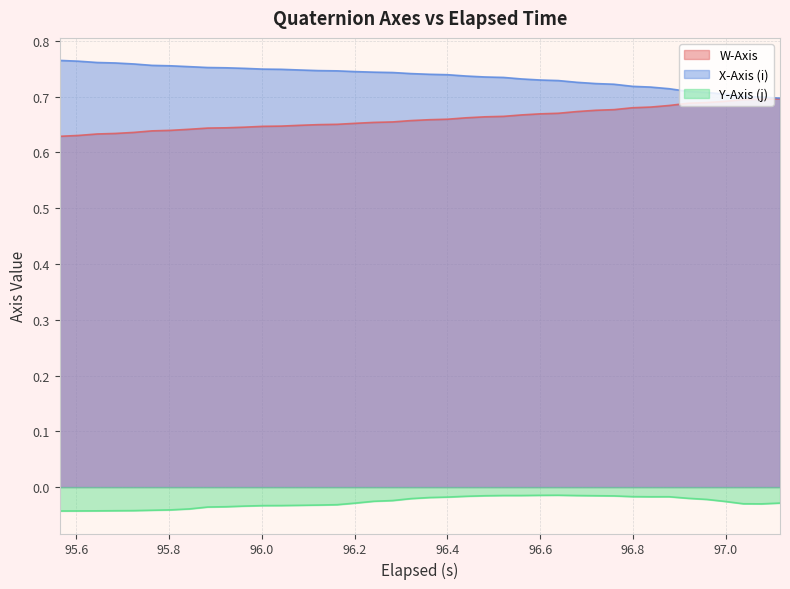

Does the chart have visible grid lines?

Yes